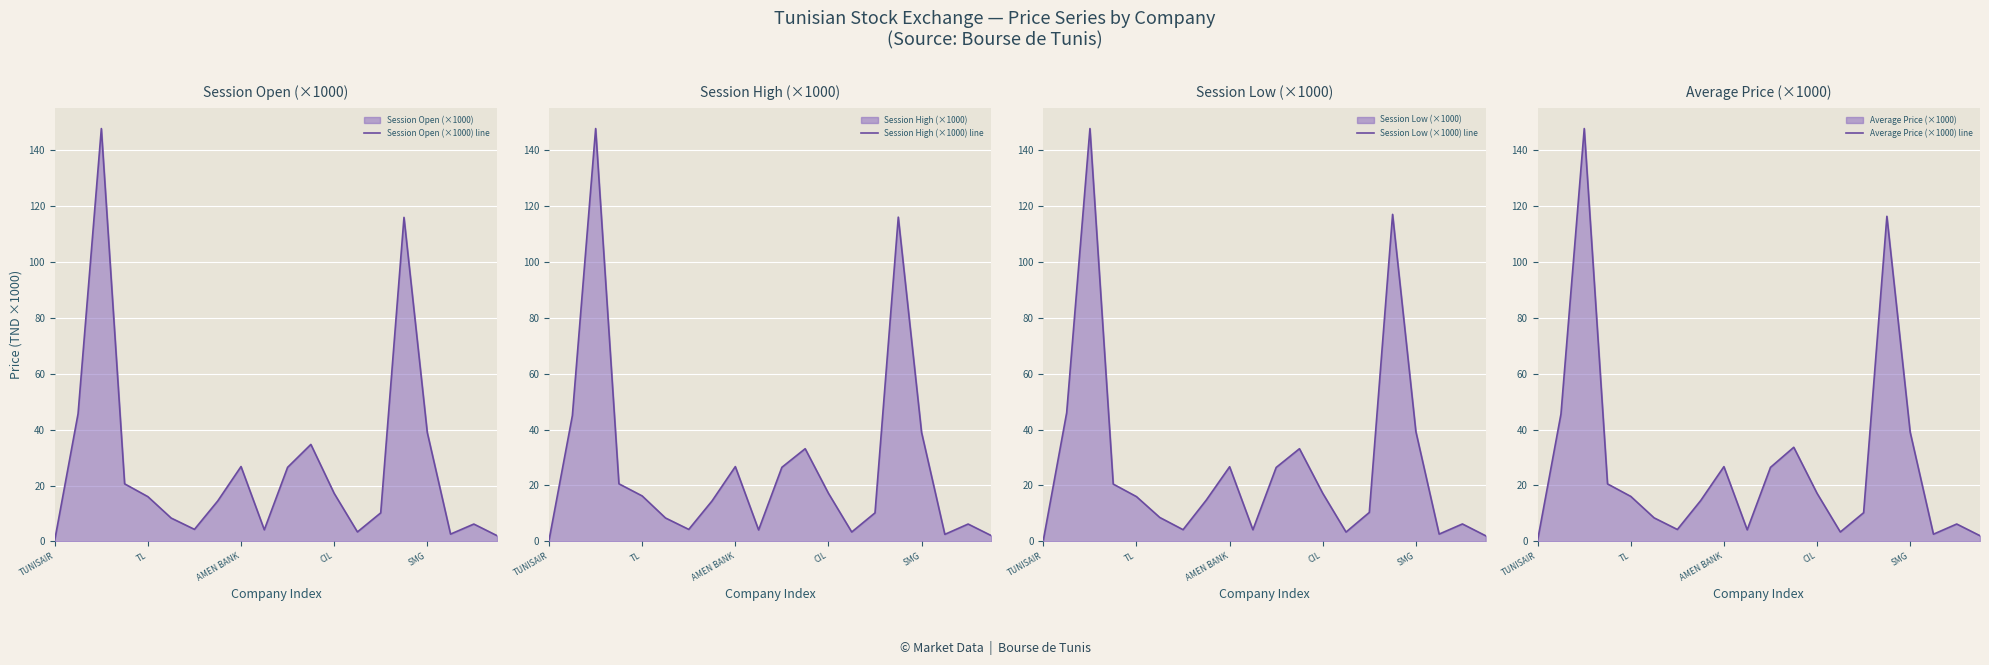

How many distinct data groups are displayed?

4